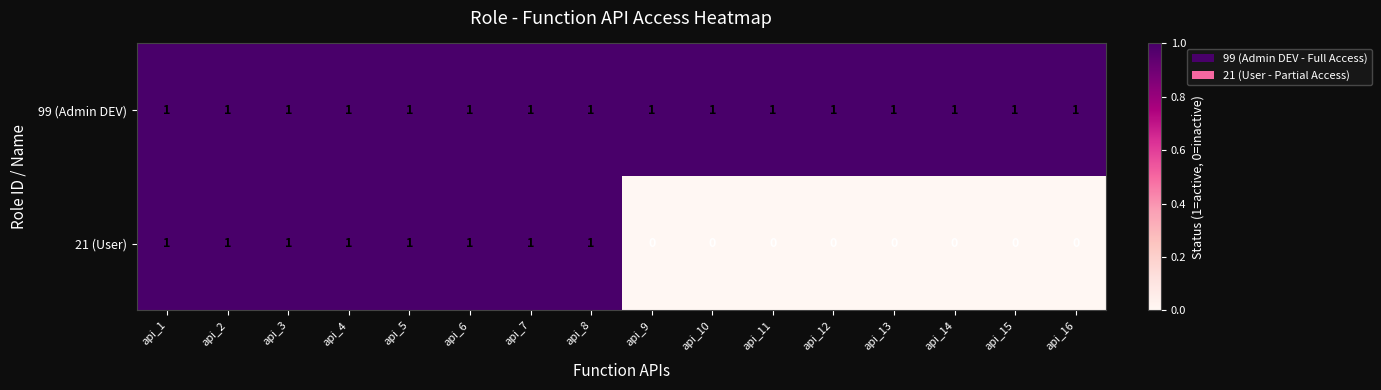

How many distinct data groups are displayed?

2